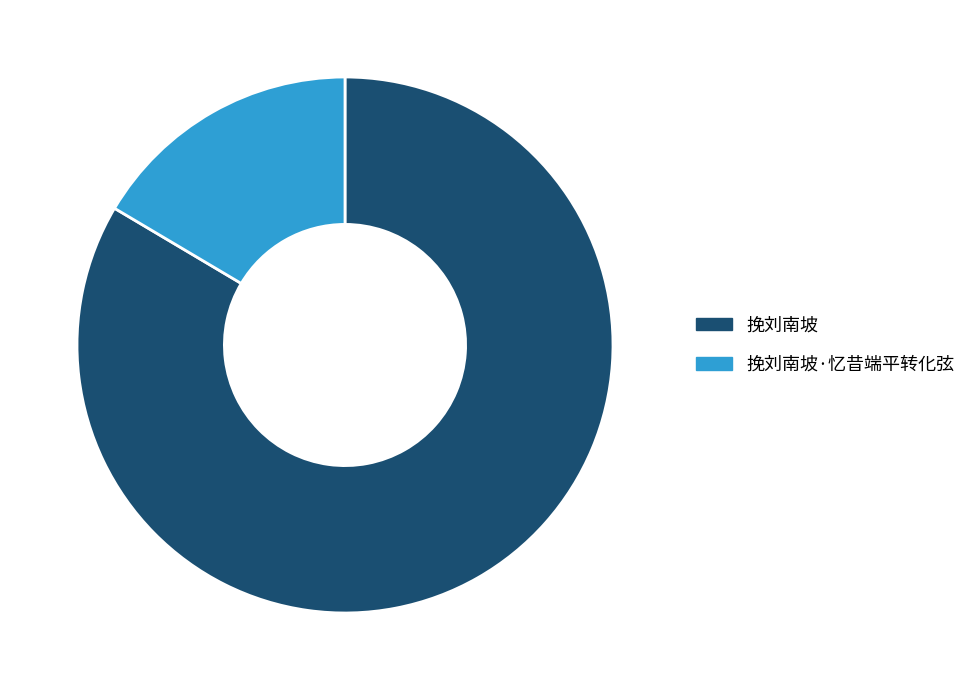

Rank the categories by value from lowest to highest.

挽刘南坡·忆昔端平转化弦, 挽刘南坡